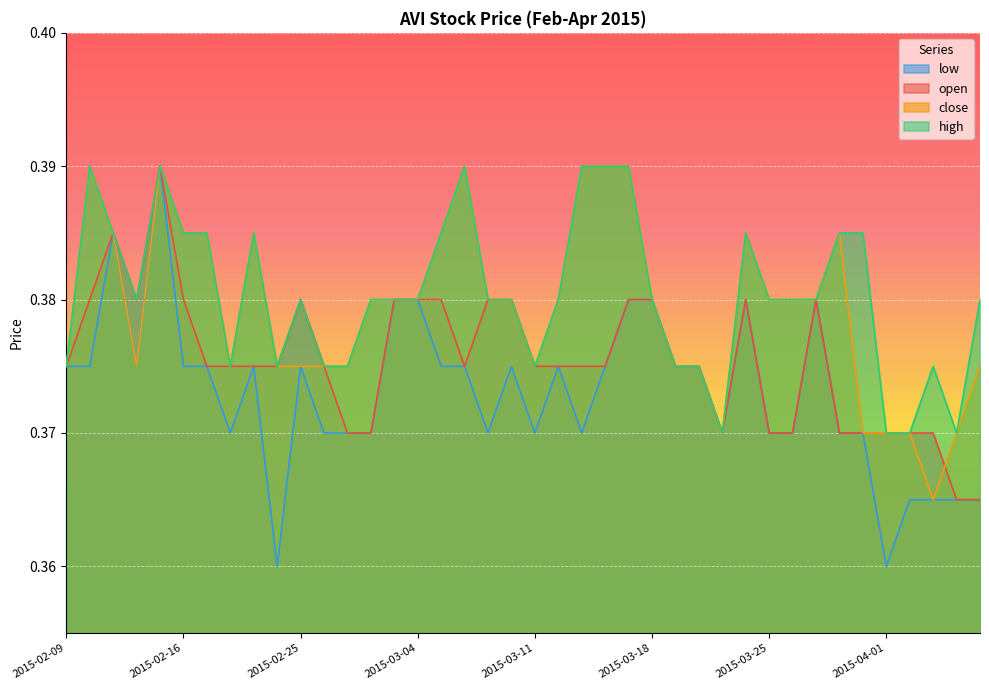

Rank the categories by low value from lowest to highest.

2015-02-24, 2015-04-01, 2015-04-02, 2015-04-03, 2015-04-06, 2015-04-07, 2015-02-18, 2015-02-26, 2015-02-27, 2015-03-02, 2015-03-09, 2015-03-11, 2015-03-13, 2015-03-23, 2015-03-25, 2015-03-26, 2015-03-30, 2015-03-31, 2015-02-09, 2015-02-10, 2015-02-12, 2015-02-16, 2015-02-17, 2015-02-23, 2015-02-25, 2015-03-05, 2015-03-06, 2015-03-10, 2015-03-12, 2015-03-16, 2015-03-19, 2015-03-20, 2015-03-03, 2015-03-04, 2015-03-17, 2015-03-18, 2015-03-24, 2015-03-27, 2015-02-11, 2015-02-13